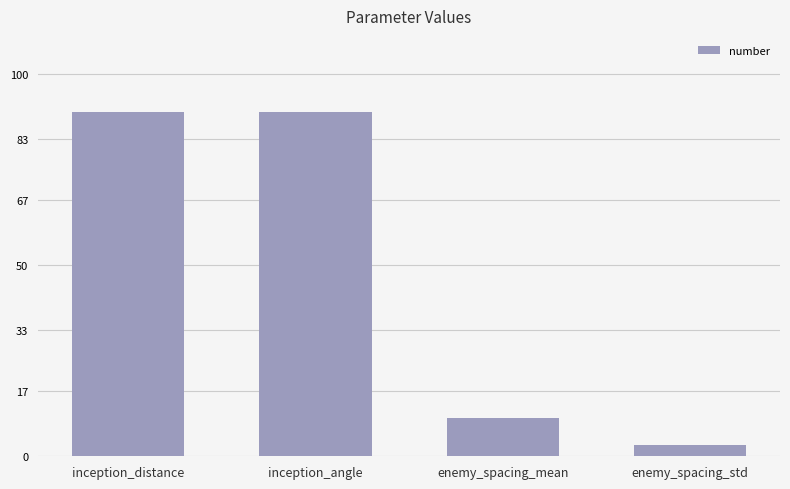

What is the change in value from enemy_spacing_mean to enemy_spacing_std?

-7